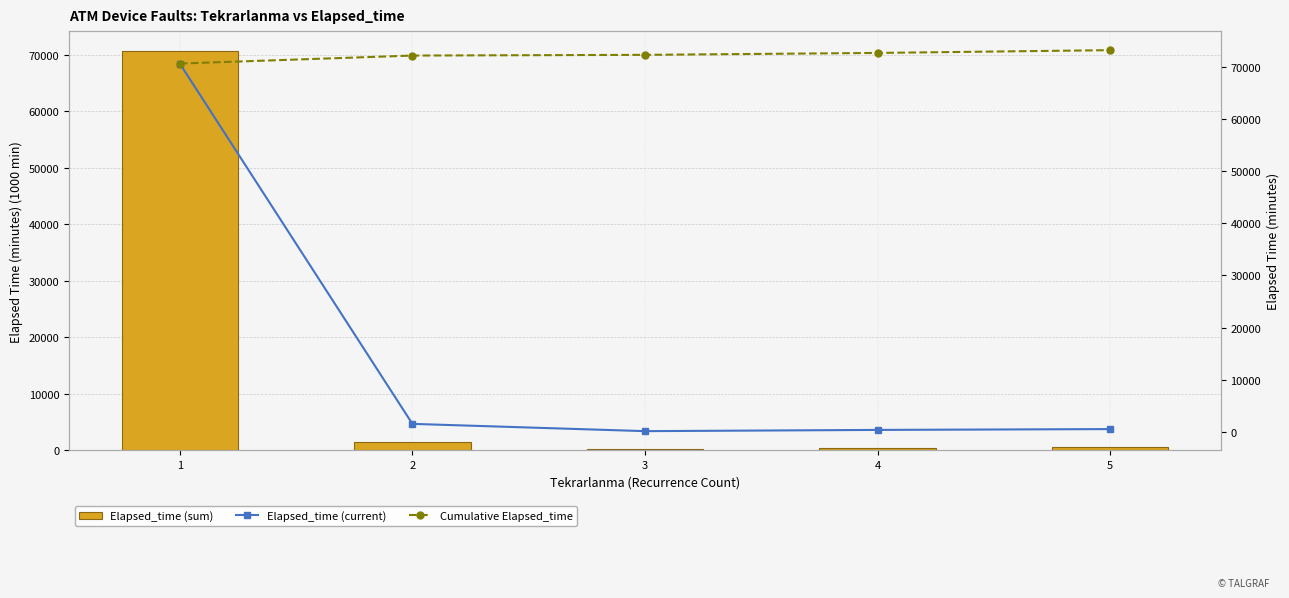

At how many categories does at least one series exceed 31934?

5